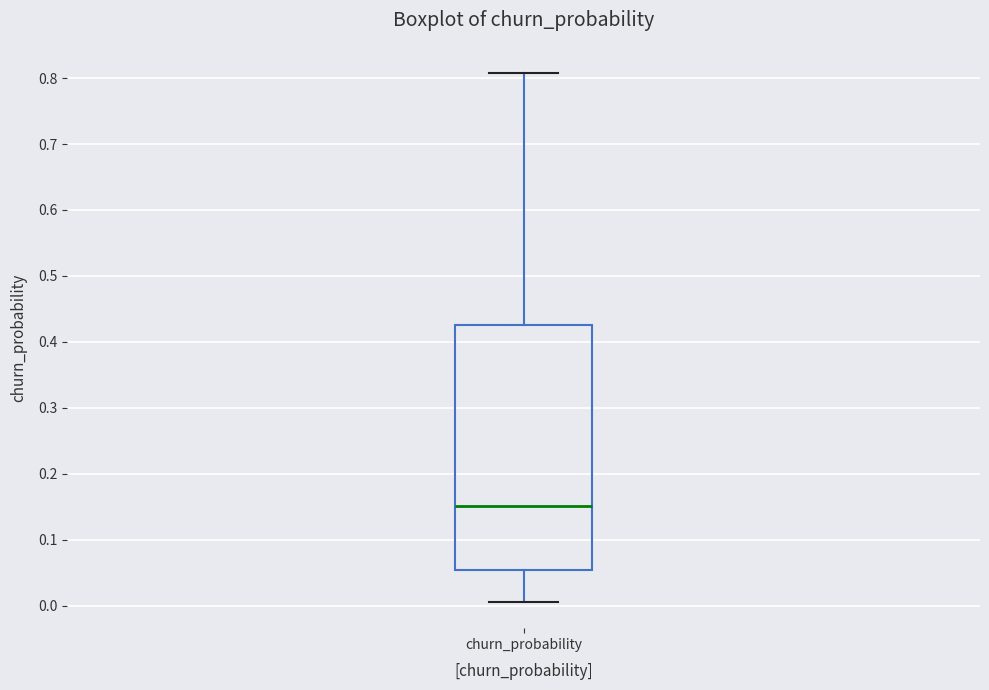

Read this box plot against the y-axis: the position of the median line, the range covered by the box, and the ends of both whiskers. The values are not printed on the chart, so give them approximately, as read against the axis.

median 0.15, box 0.05 to 0.43, whiskers 0.01 to 0.81